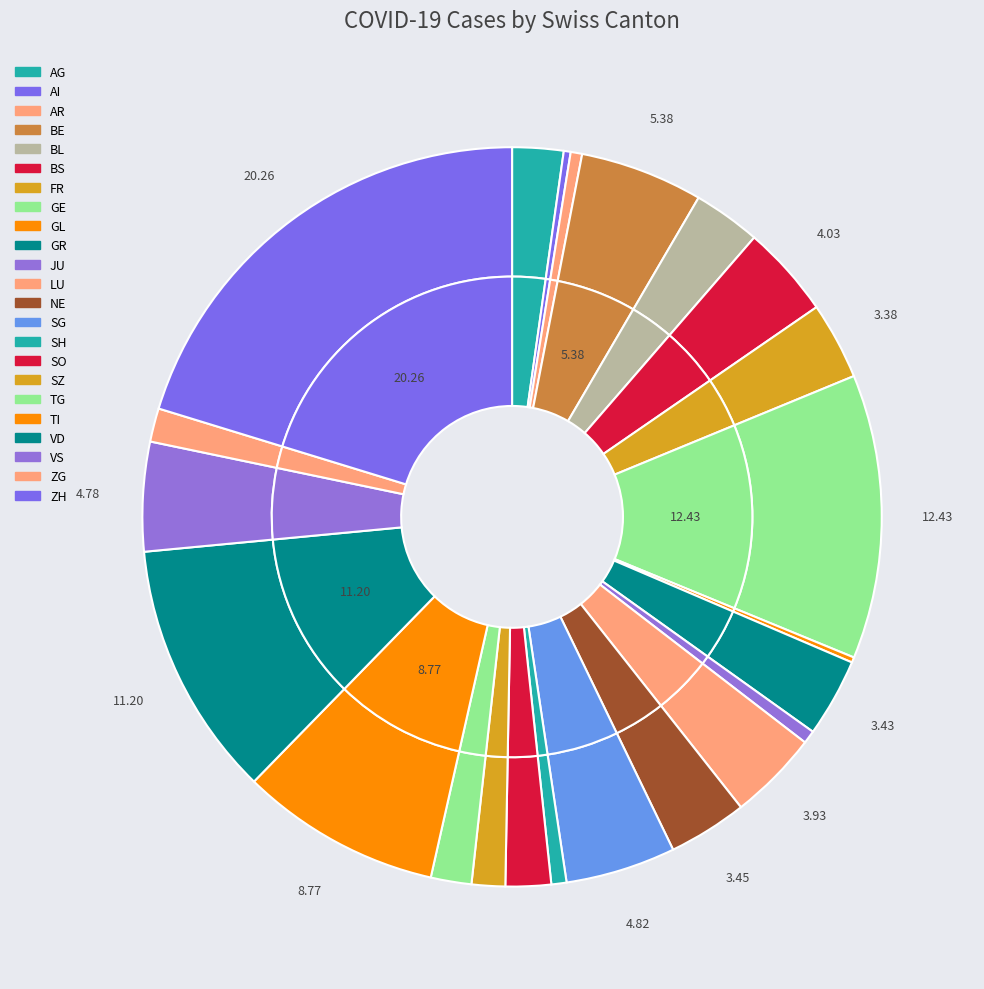

Is there any slice that represents more than half of the pie?

No